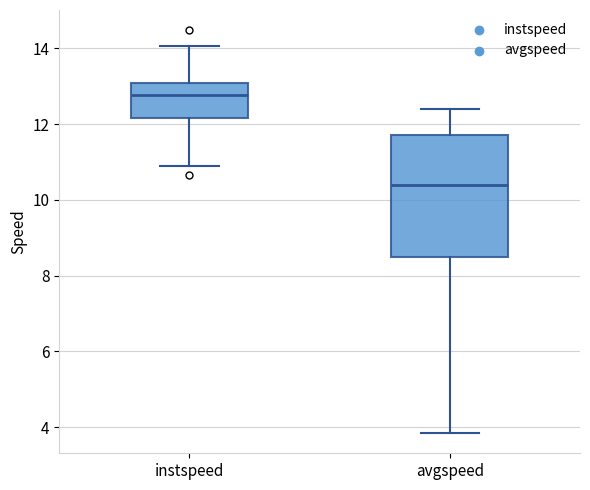

Which box has the lowest median line?

avgspeed